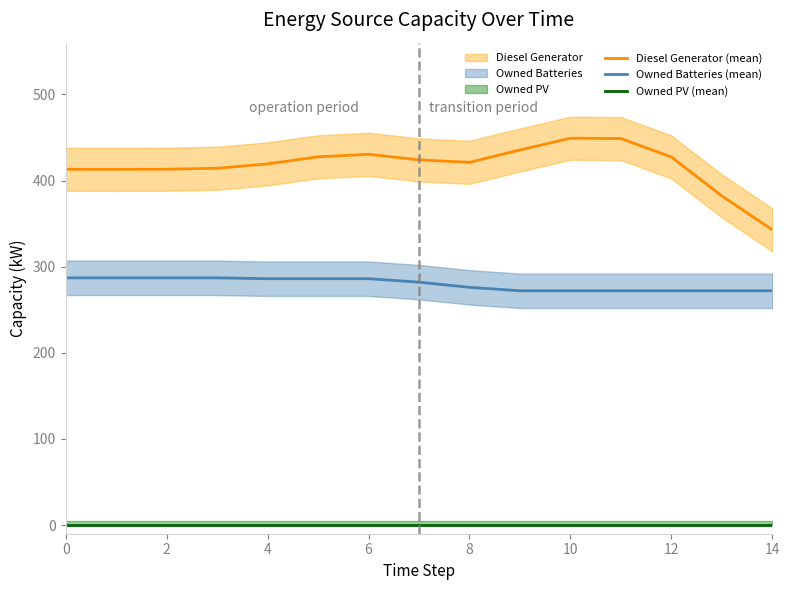

Reading left to right, list all the values displayed in this chart.

Diesel Generator (mean): 413.0	413.0	413.1	414.2	419.3	427.5	430.4	424.0	421.1	435.5	449.1	448.7	427.3	382.1	342.8
Owned Batteries (mean): 287.0	287.0	287.0	287.0	286.0	286.0	286.0	282.0	276.0	272.0	272.0	272.0	272.0	272.0	272.0
Owned PV (mean): 0.0	0.0	0.0	0.0	0.0	0.0	0.0	0.0	0.0	0.0	0.0	0.0	0.0	0.0	0.0